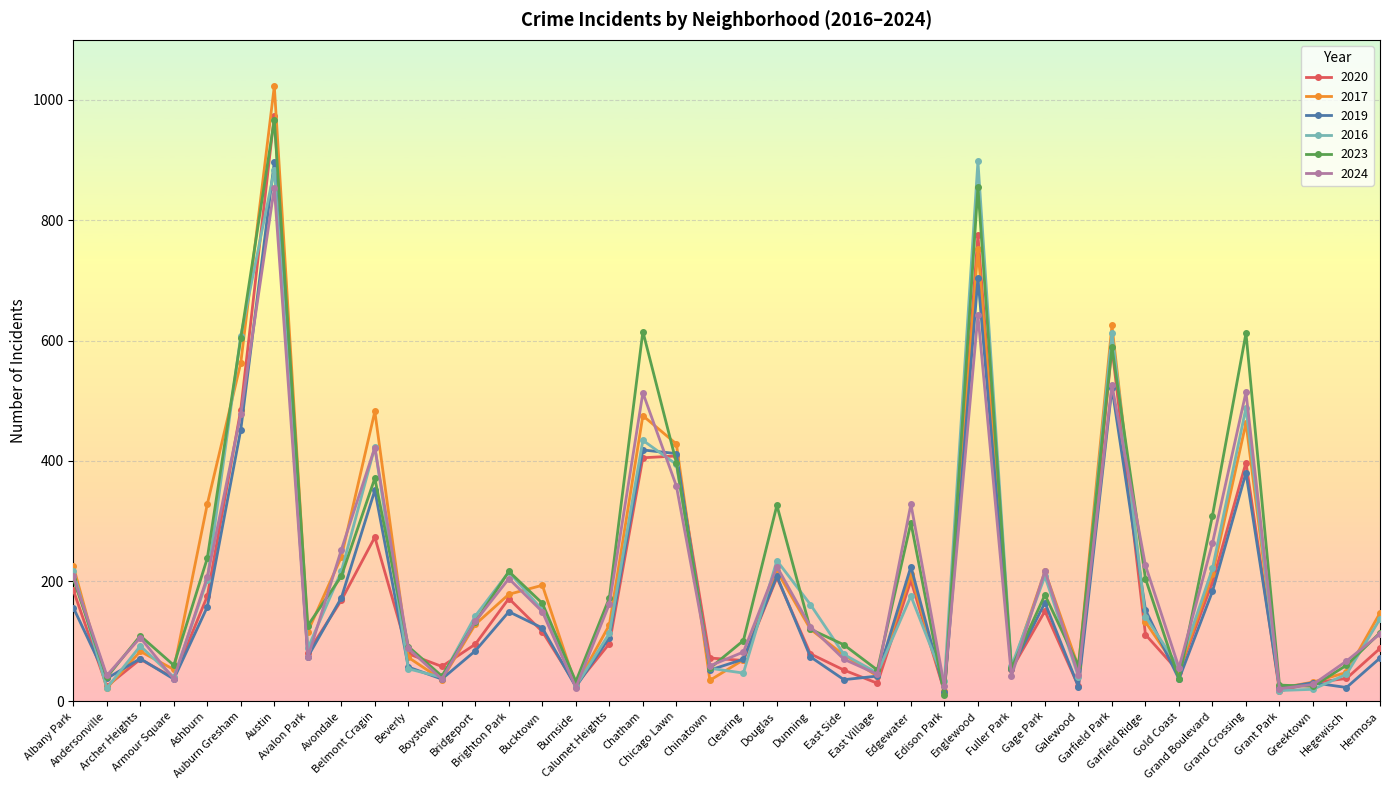

What is the average value of the 2024 series?

202